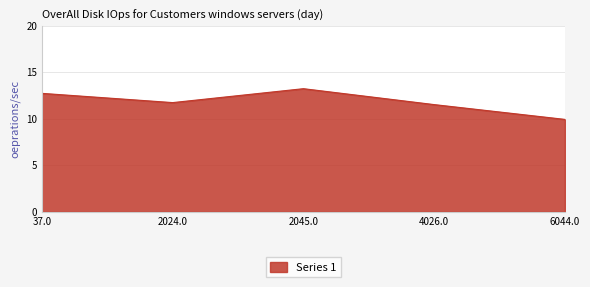

Reading left to right, extract all data points from this chart.

37.0=12.7	2024.0=11.7	2045.0=13.2	4026.0=11.5	6044.0=9.9